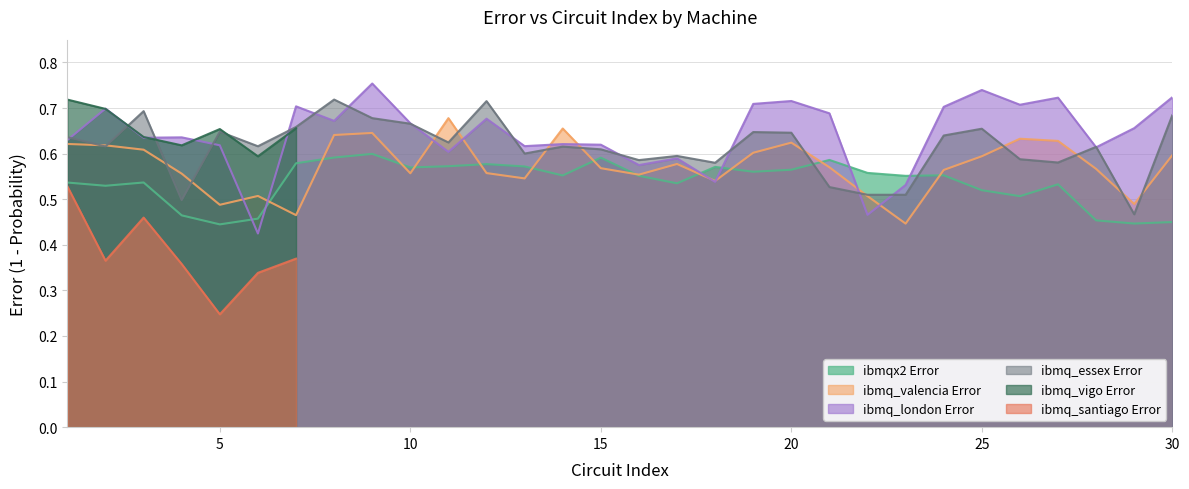

How many times do ibmq_london Error and ibmq_essex Error cross each other?

15